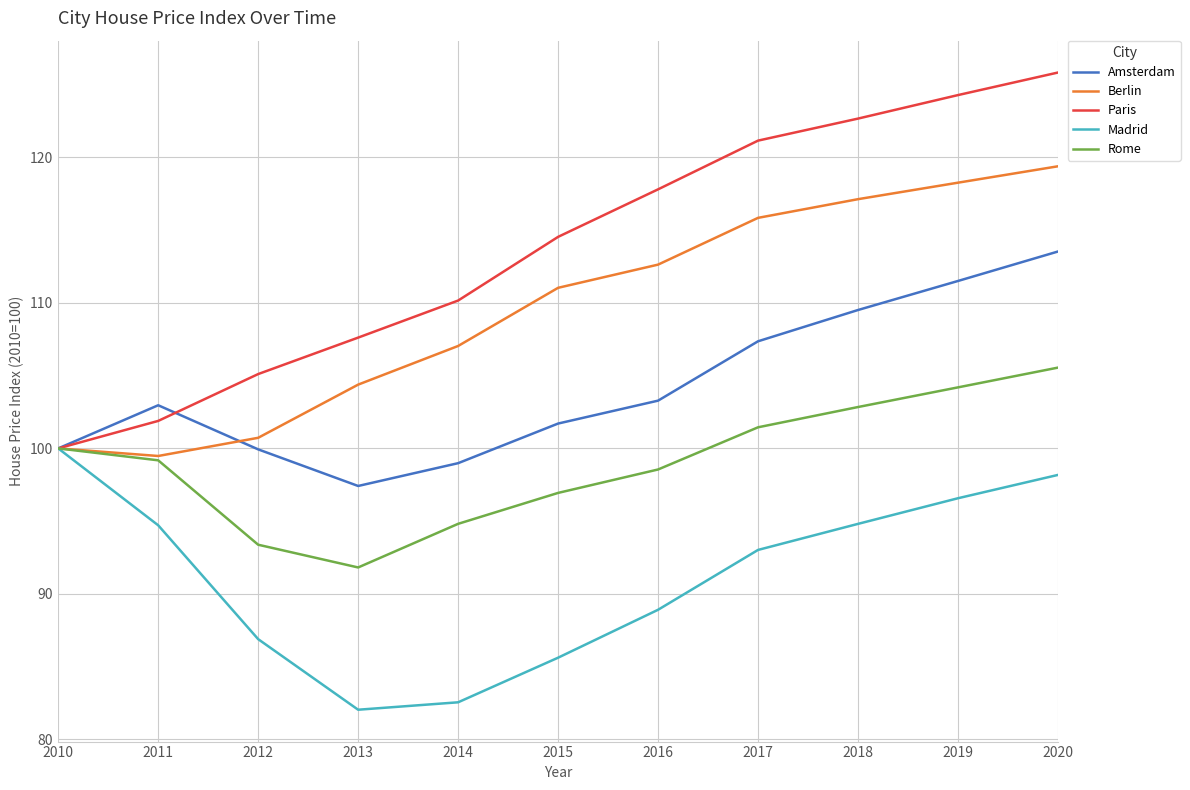

The value of Madrid at 2015 is 54.6. True or false?

False